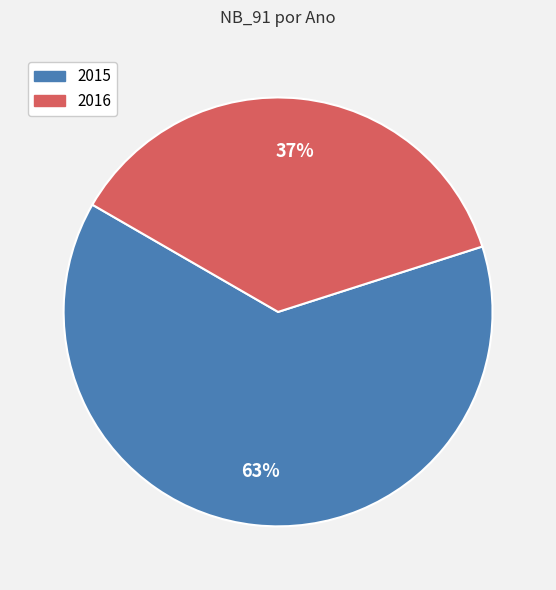

Which category has the smallest portion of the pie?

2016